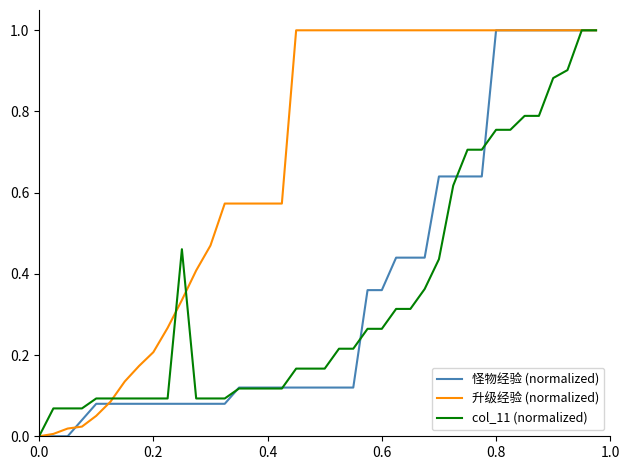

Does the chart have visible grid lines?

No